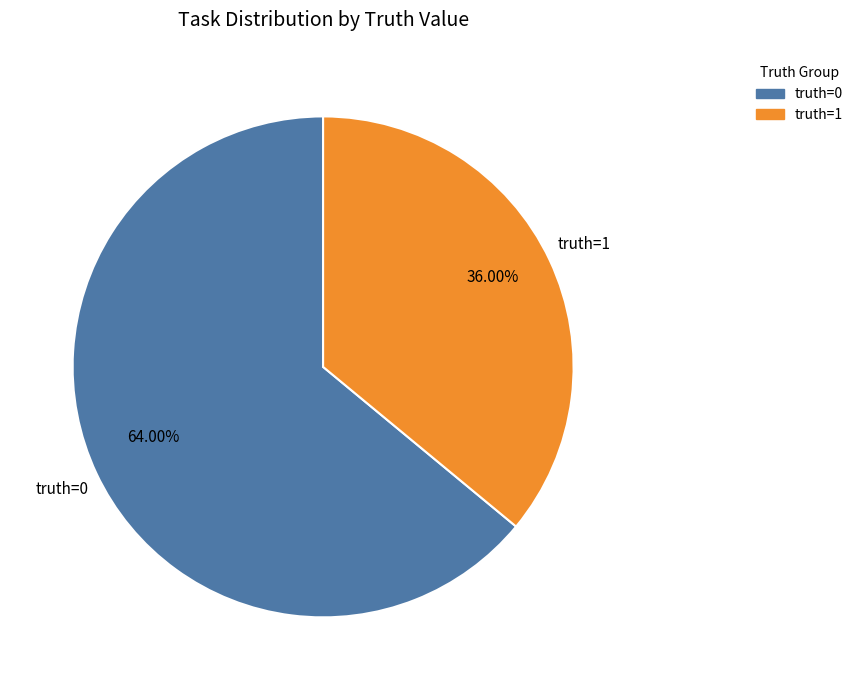

True or false: truth=0 accounts for 70% of the total.

False